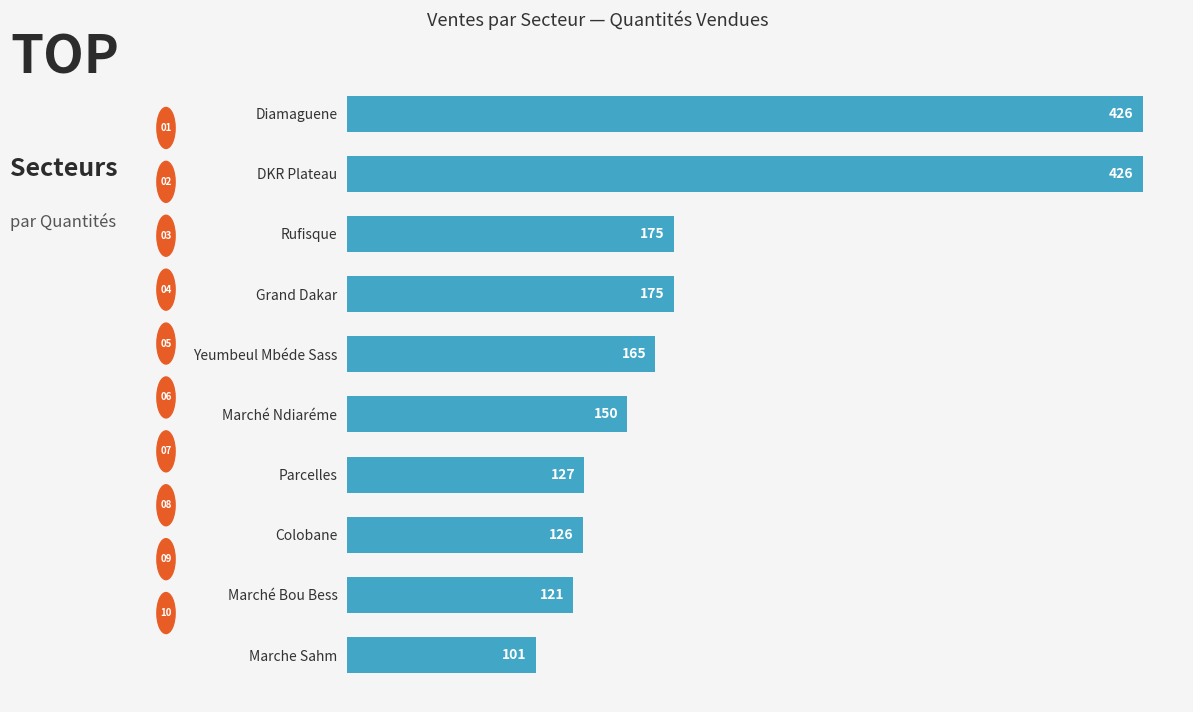

What value does the data have at Yeumbeul Mbéde Sass, to the nearest 5?

165